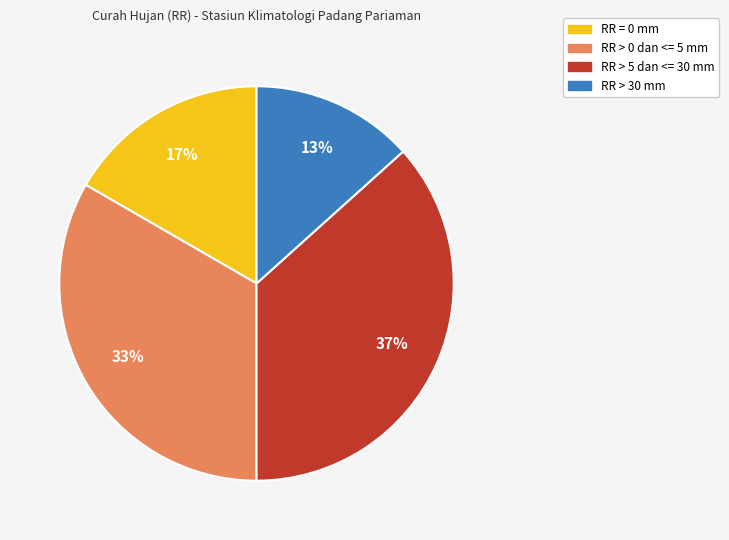

To the nearest percent, what is the average slice percentage?

25%